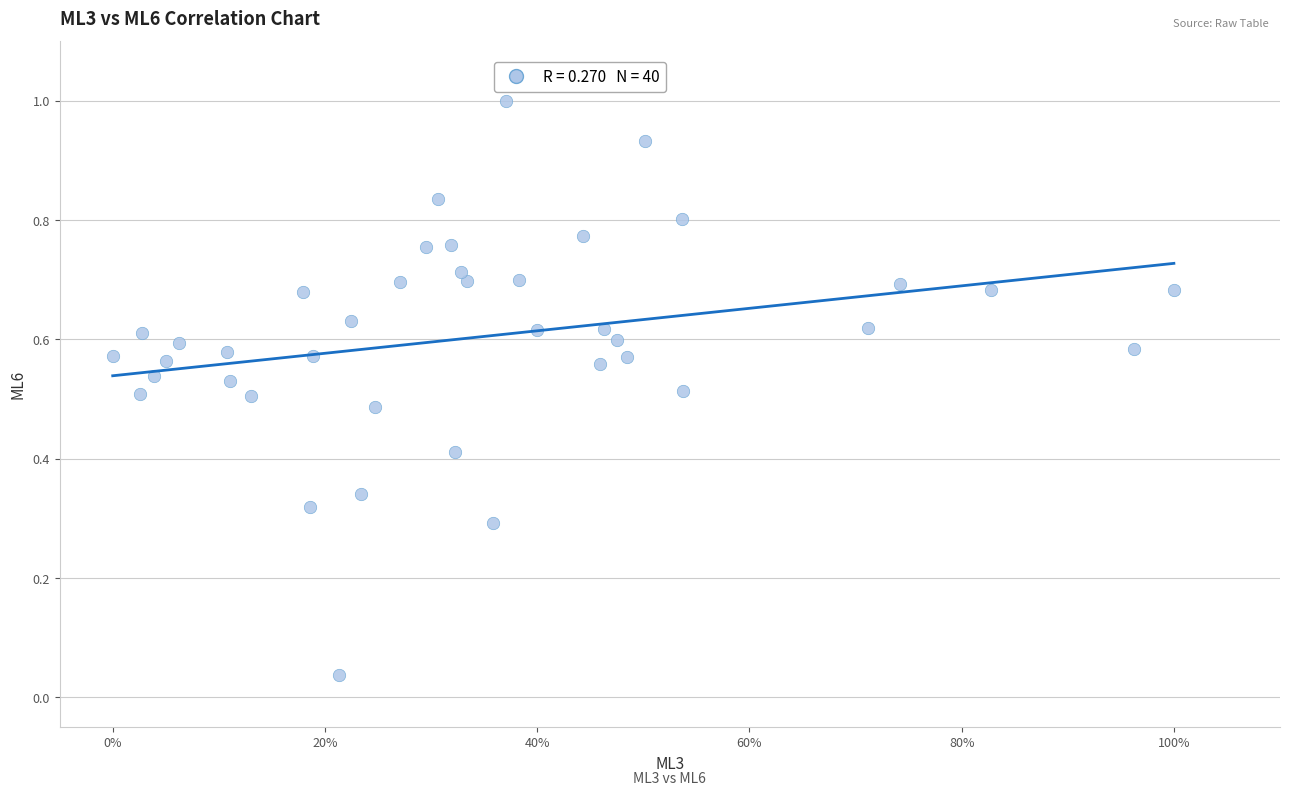

What is the range of Y values (max minus min)?

1.0